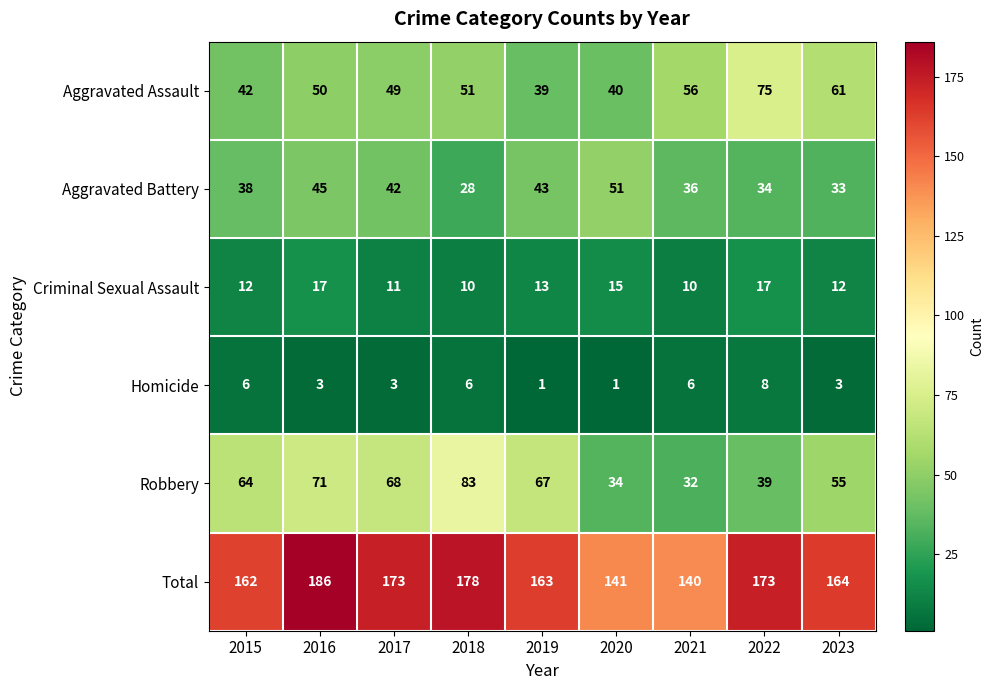

At 2022, list the series in order from smallest to largest.

Homicide, Criminal Sexual Assault, Aggravated Battery, Robbery, Aggravated Assault, Total